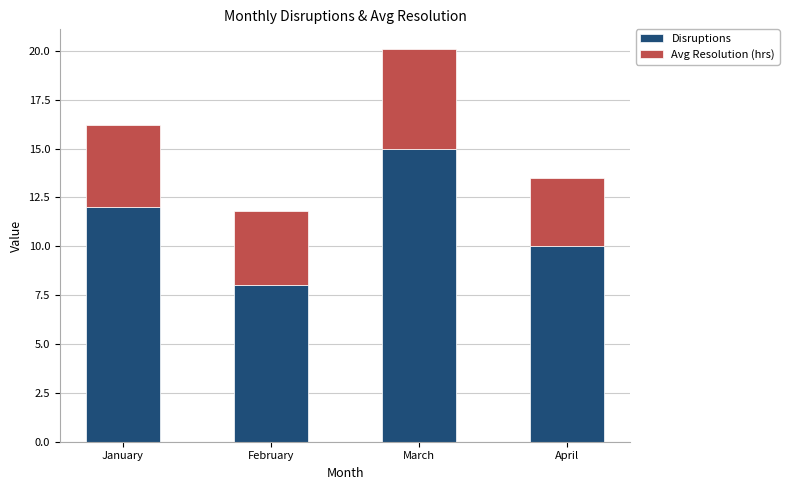

What is the difference between the maximum and second lowest values in the Disruptions series?

5.0